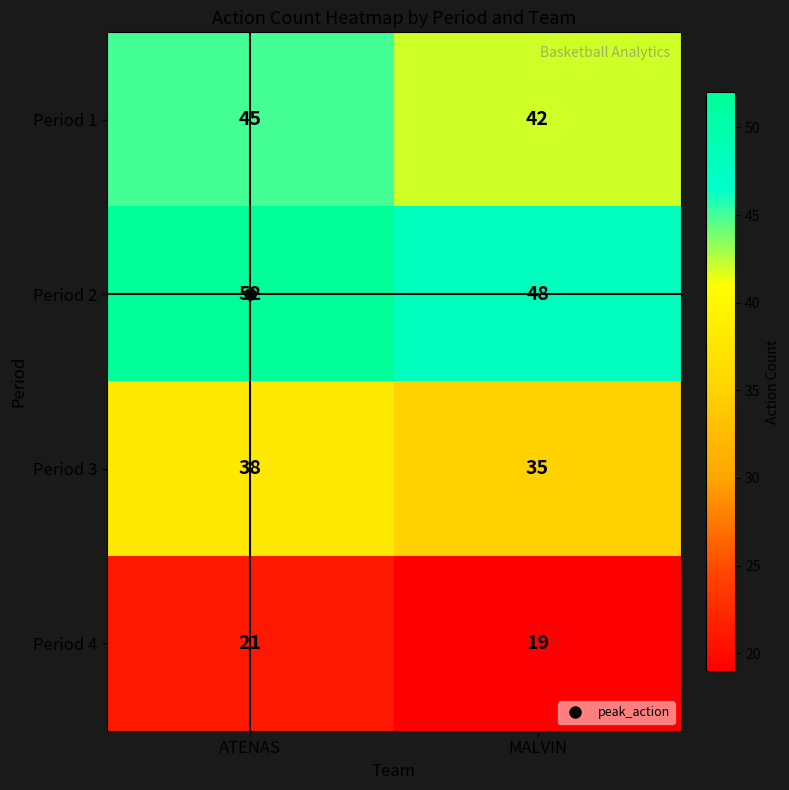

Where is Period 3 nearest to the value 36?

MALVIN